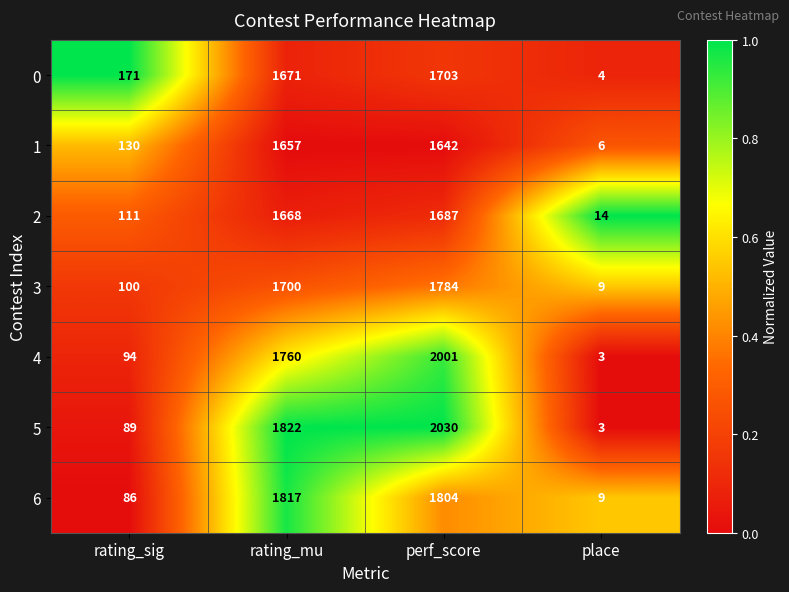

How many distinct data groups are displayed?

7